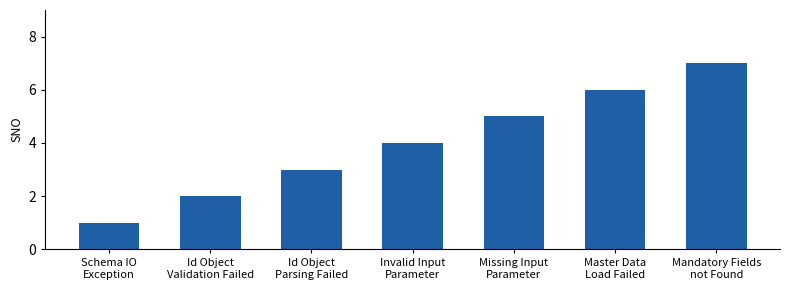

Which category has the highest value across all series?

Mandatory Fields
not Found